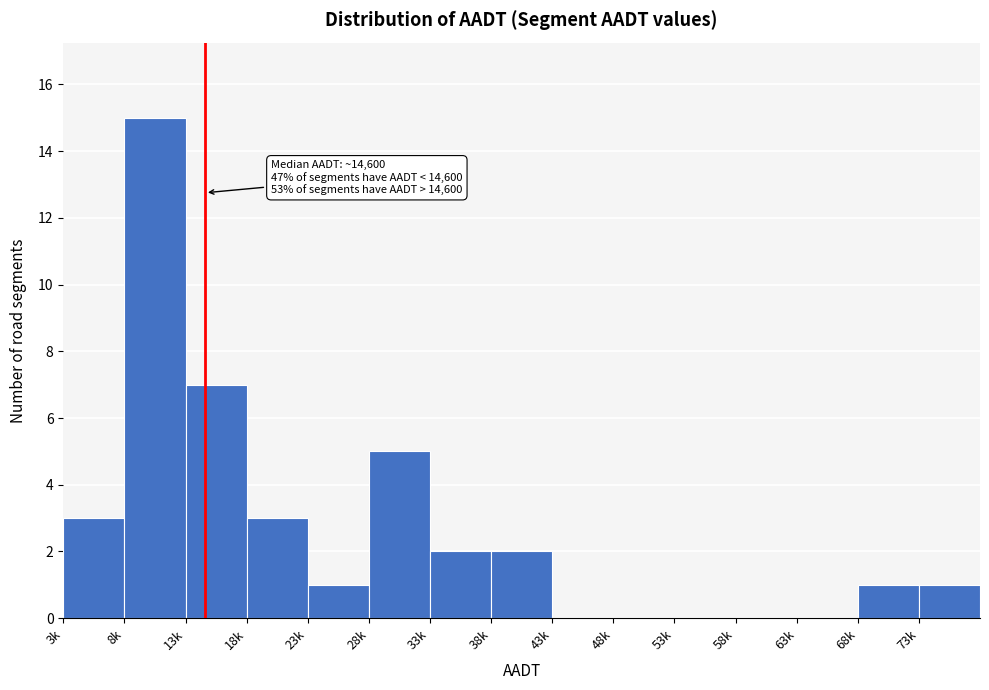

Reading left to right, transcribe all the data shown in this chart.

3k=3	8k=15	13k=7	18k=3	23k=1	28k=5	33k=2	38k=2	43k=0	48k=0	53k=0	58k=0	63k=0	68k=1	73k=1